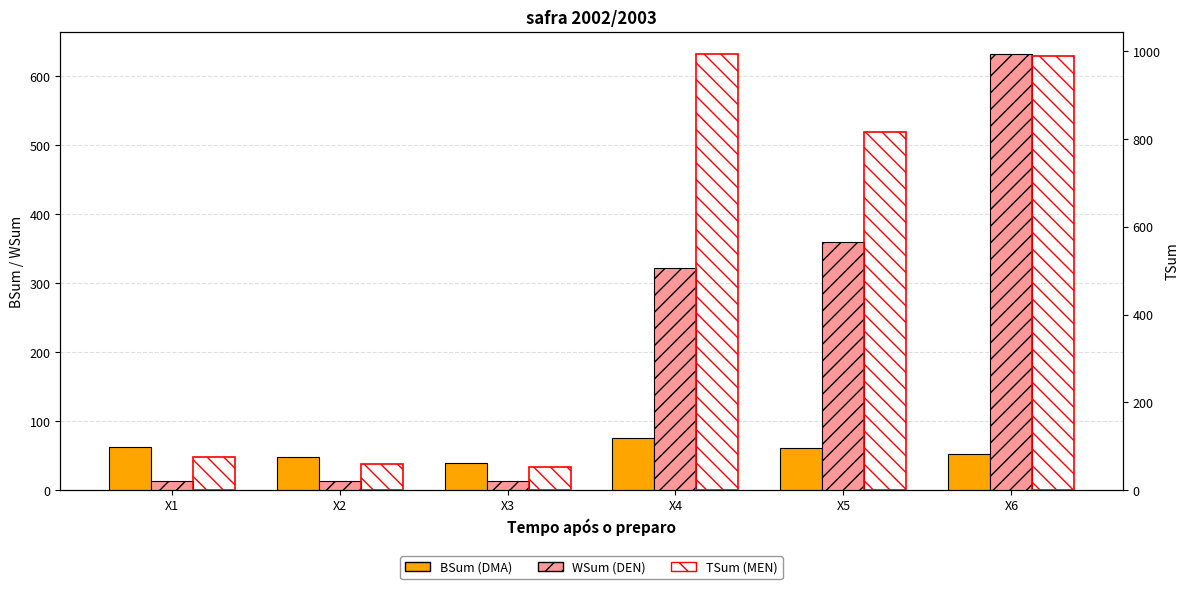

How many data points does each series have?

6